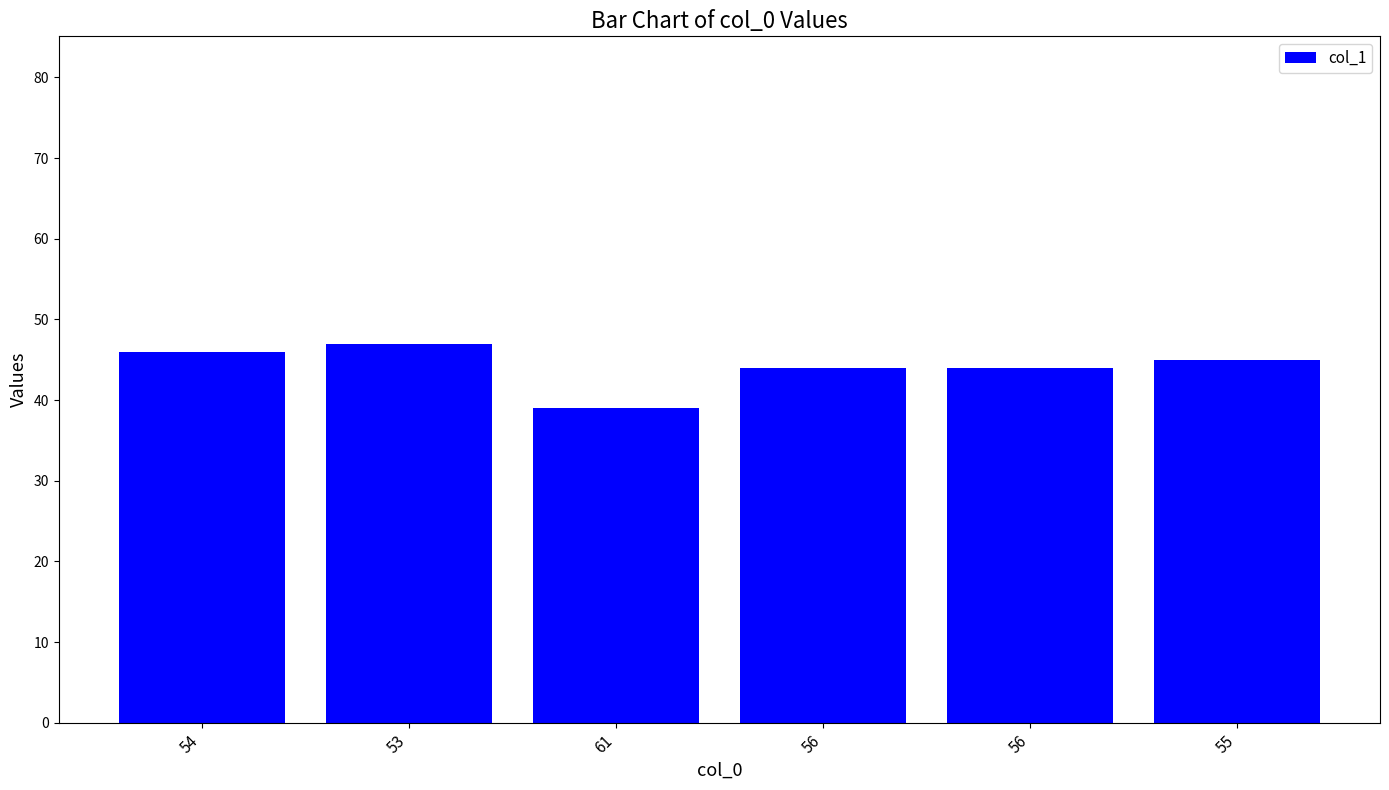

List the labels in order of value, largest first.

53, 54, 55, 56, 56, 61